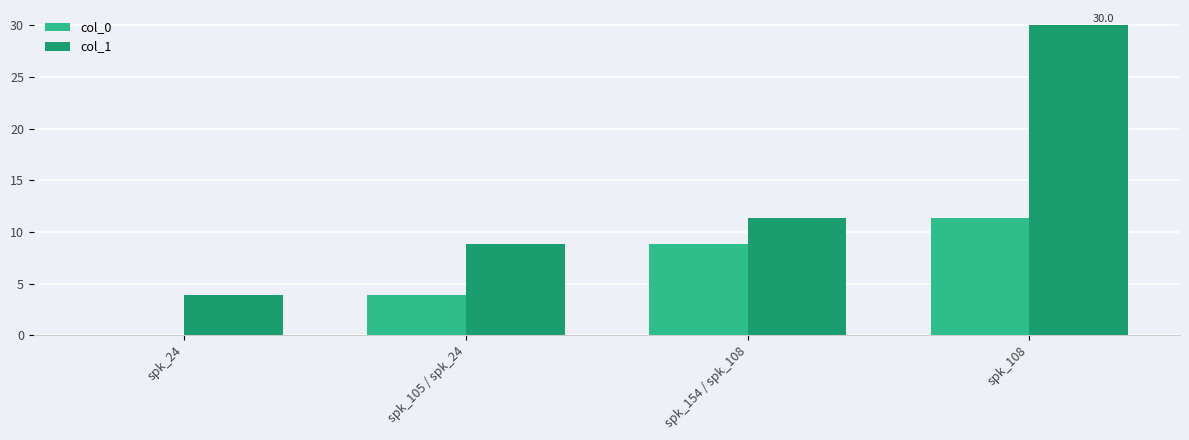

What is the approximate value of col_1 at spk_24?

3.9